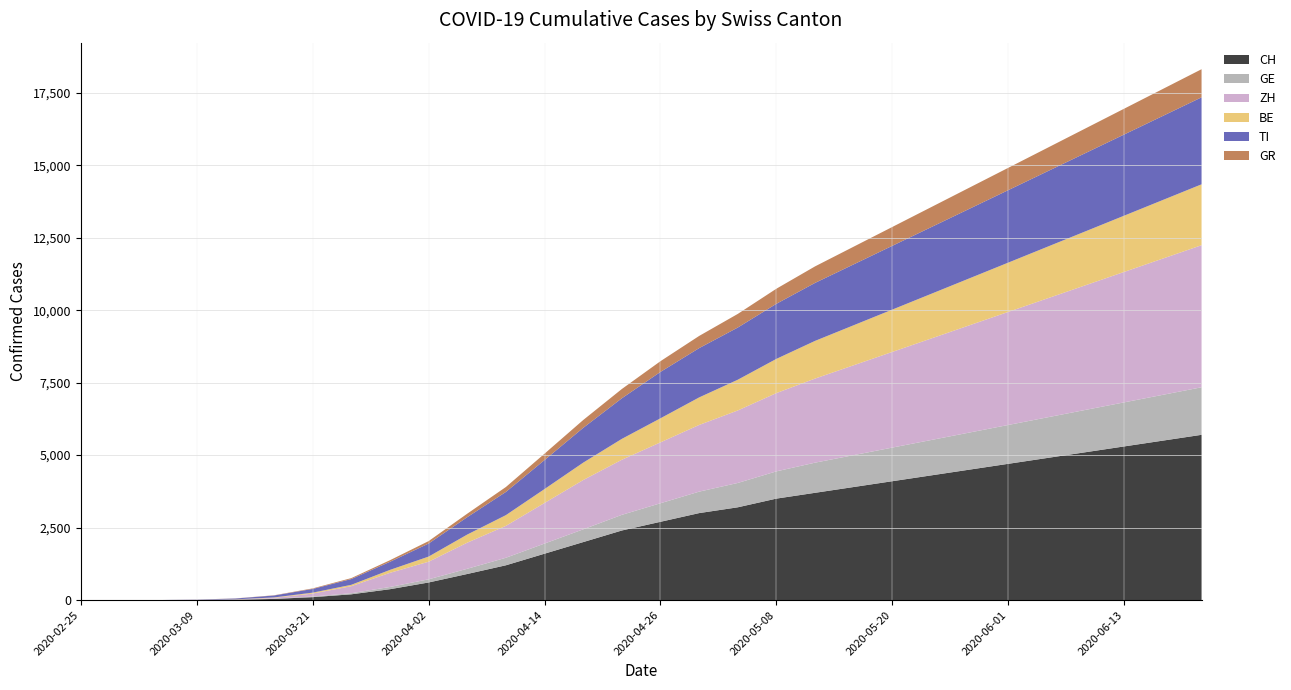

Reading right to left, list all the values displayed in this chart.

CH: 2020-06-21=5700	2020-06-17=5500	2020-06-13=5300	2020-06-09=5100	2020-06-05=4900	2020-06-01=4700	2020-05-28=4500	2020-05-24=4300	2020-05-20=4100	2020-05-16=3900	2020-05-12=3700	2020-05-08=3500	2020-05-04=3200	2020-04-30=3000	2020-04-26=2700	2020-04-22=2400	2020-04-18=2000	2020-04-14=1600	2020-04-10=1200	2020-04-06=900	2020-04-02=607	2020-03-29=375	2020-03-25=199	2020-03-21=101	2020-03-17=40	2020-03-13=11	2020-03-09=2	2020-03-05=0	2020-03-01=0	2020-02-25=0
GE: 2020-06-21=1640	2020-06-17=1580	2020-06-13=1520	2020-06-09=1460	2020-06-05=1400	2020-06-01=1340	2020-05-28=1280	2020-05-24=1220	2020-05-20=1160	2020-05-16=1100	2020-05-12=1040	2020-05-08=940	2020-05-04=840	2020-04-30=740	2020-04-26=640	2020-04-22=540	2020-04-18=440	2020-04-14=350	2020-04-10=260	2020-04-06=180	2020-04-02=109	2020-03-29=77	2020-03-25=38	2020-03-21=22	2020-03-17=10	2020-03-13=4	2020-03-09=2	2020-03-05=0	2020-03-01=0	2020-02-25=0
ZH: 2020-06-21=4900	2020-06-17=4700	2020-06-13=4500	2020-06-09=4300	2020-06-05=4100	2020-06-01=3900	2020-05-28=3700	2020-05-24=3500	2020-05-20=3300	2020-05-16=3100	2020-05-12=2900	2020-05-08=2700	2020-05-04=2500	2020-04-30=2300	2020-04-26=2100	2020-04-22=1900	2020-04-18=1700	2020-04-14=1400	2020-04-10=1100	2020-04-06=900	2020-04-02=607	2020-03-29=488	2020-03-25=242	2020-03-21=101	2020-03-17=27	2020-03-13=6	2020-03-09=2	2020-03-05=0	2020-03-01=0	2020-02-25=0
BE: 2020-06-21=2100	2020-06-17=2020	2020-06-13=1940	2020-06-09=1860	2020-06-05=1780	2020-06-01=1700	2020-05-28=1620	2020-05-24=1540	2020-05-20=1460	2020-05-16=1380	2020-05-12=1300	2020-05-08=1180	2020-05-04=1060	2020-04-30=950	2020-04-26=830	2020-04-22=720	2020-04-18=600	2020-04-14=480	2020-04-10=370	2020-04-06=280	2020-04-02=177	2020-03-29=101	2020-03-25=48	2020-03-21=32	2020-03-17=14	2020-03-13=5	2020-03-09=2	2020-03-05=0	2020-03-01=0	2020-02-25=0
TI: 2020-06-21=3000	2020-06-17=2900	2020-06-13=2800	2020-06-09=2700	2020-06-05=2600	2020-06-01=2500	2020-05-28=2400	2020-05-24=2300	2020-05-20=2200	2020-05-16=2100	2020-05-12=2000	2020-05-08=1900	2020-05-04=1800	2020-04-30=1700	2020-04-26=1600	2020-04-22=1400	2020-04-18=1200	2020-04-14=1000	2020-04-10=800	2020-04-06=600	2020-04-02=450	2020-03-29=279	2020-03-25=199	2020-03-21=128	2020-03-17=67	2020-03-13=28	2020-03-09=8	2020-03-05=1	2020-03-01=0	2020-02-25=0
GR: 2020-06-21=970	2020-06-17=930	2020-06-13=890	2020-06-09=850	2020-06-05=810	2020-06-01=770	2020-05-28=730	2020-05-24=690	2020-05-20=650	2020-05-16=610	2020-05-12=570	2020-05-08=520	2020-05-04=470	2020-04-30=420	2020-04-26=370	2020-04-22=320	2020-04-18=270	2020-04-14=220	2020-04-10=170	2020-04-06=120	2020-04-02=84	2020-03-29=55	2020-03-25=32	2020-03-21=19	2020-03-17=8	2020-03-13=4	2020-03-09=1	2020-03-05=0	2020-03-01=0	2020-02-25=0